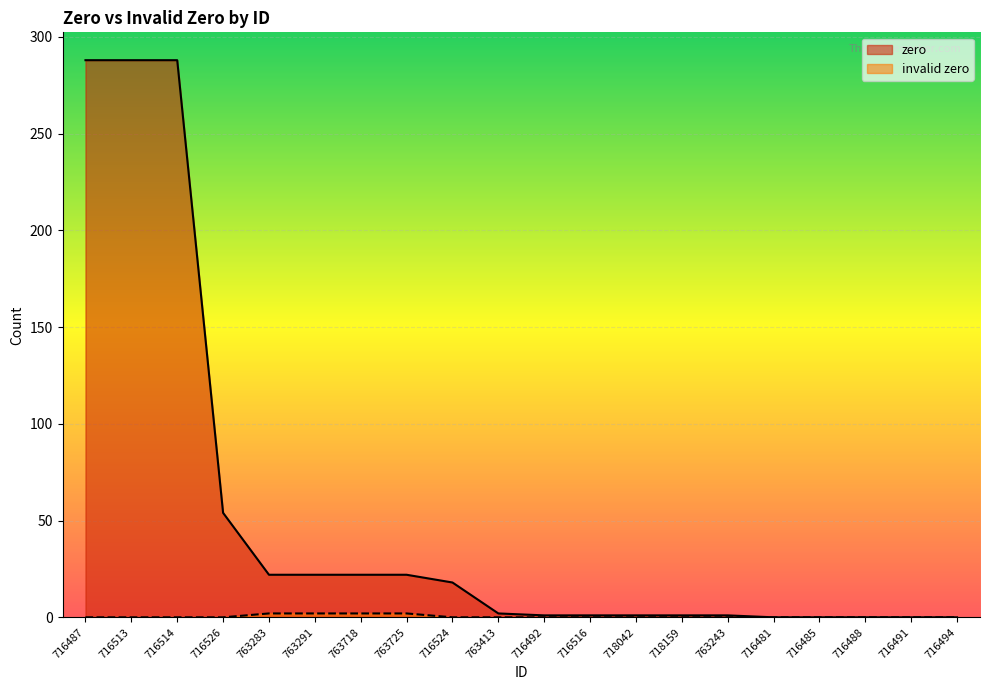

True or false: invalid zero has a value of 1 at 716487.

False